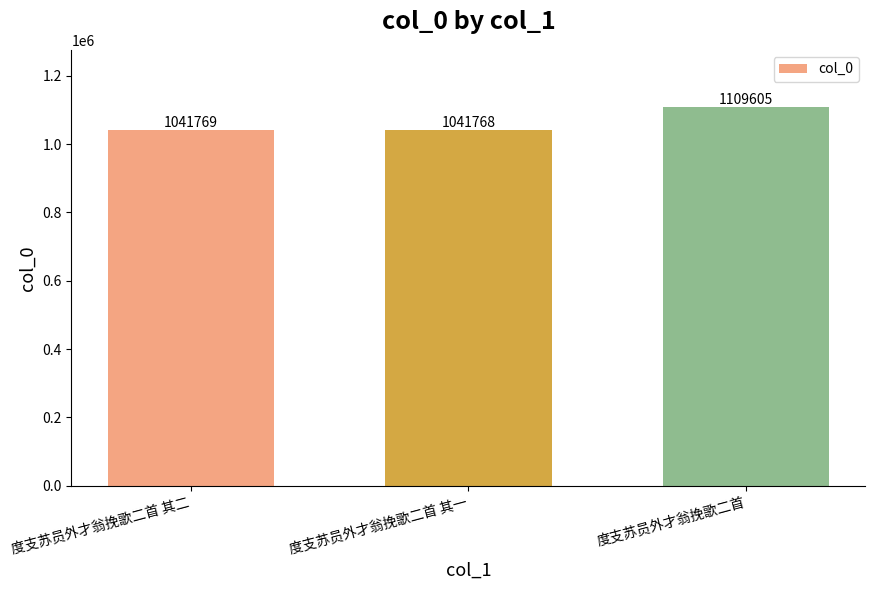

Between 度支苏员外才翁挽歌二首 and 度支苏员外才翁挽歌二首 其一, which is larger?

度支苏员外才翁挽歌二首